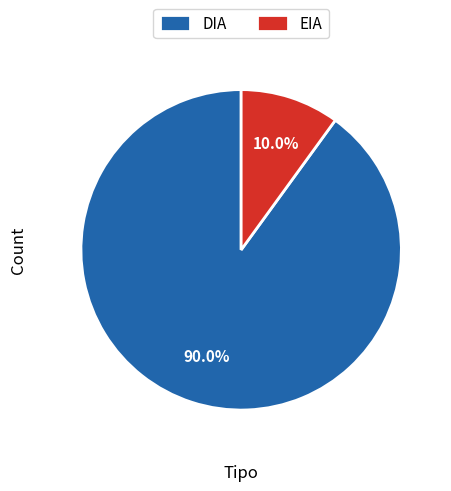

What is the ratio of the value at EIA to the value at DIA?

0.1